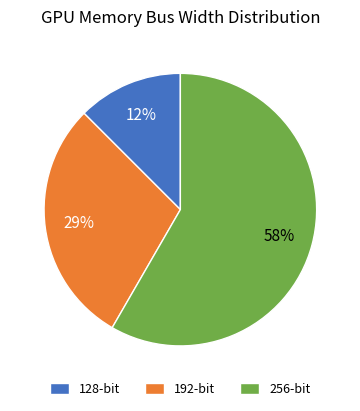

Is it true that 256 is 58% of the pie?

True